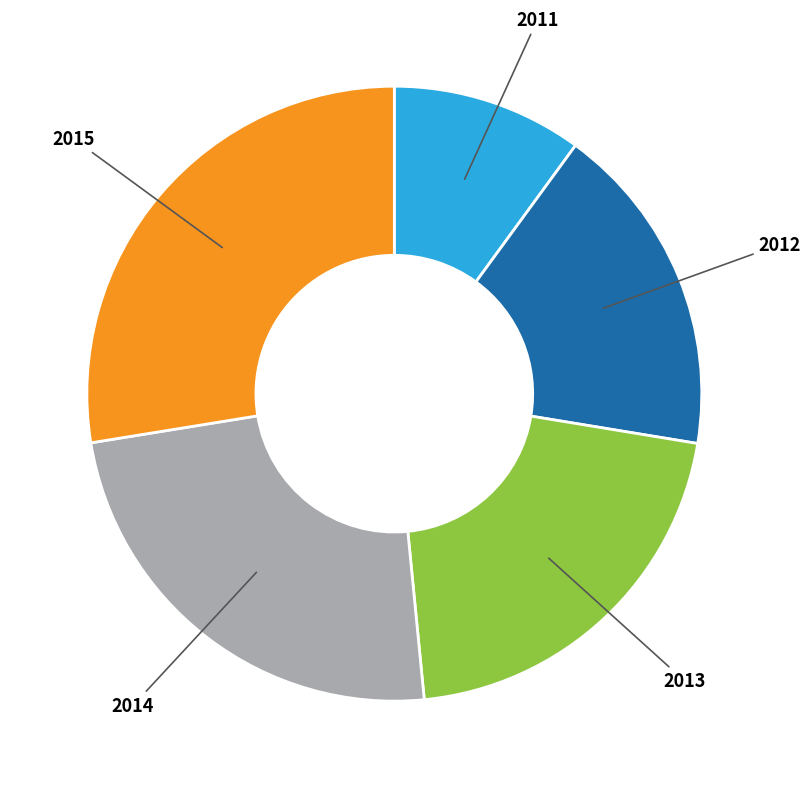

Does any single category account for the majority?

No